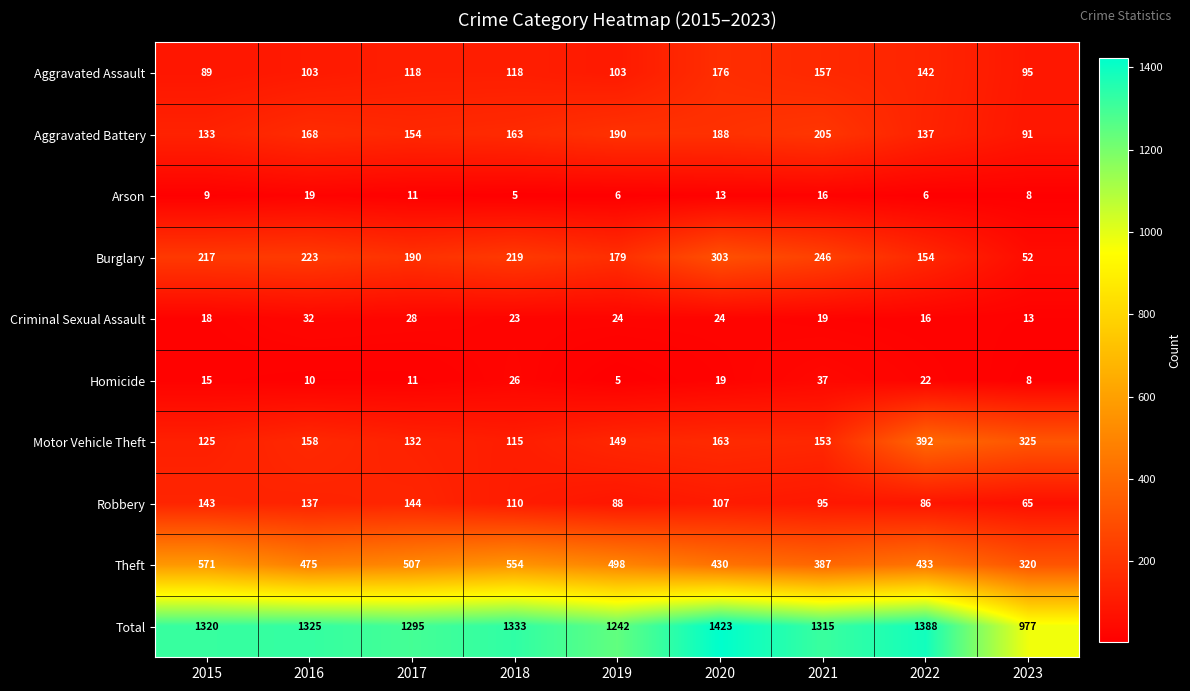

What is the total value across all series at 2018?

2666